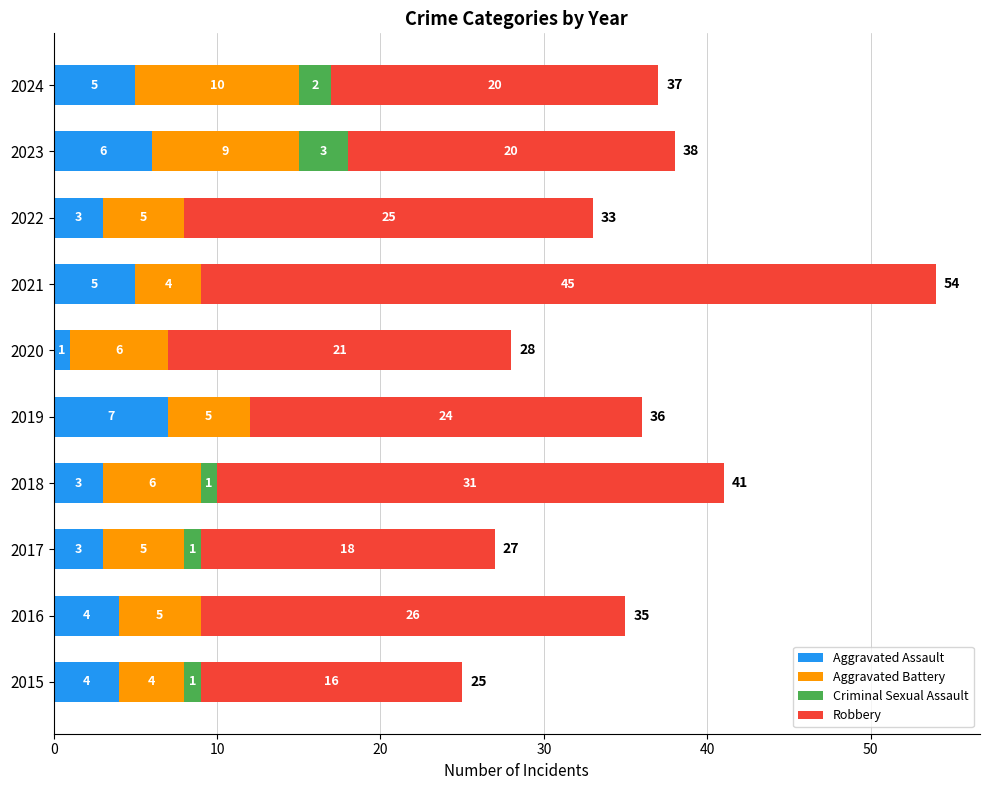

How many data points does each series have?

10